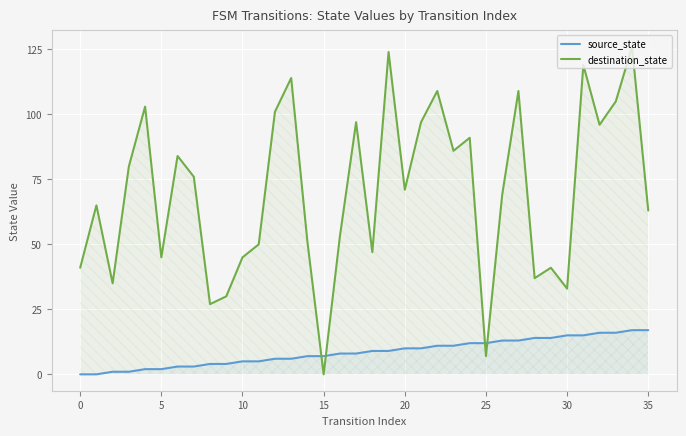

True or false: destination_state and source_state cross at least once.

True